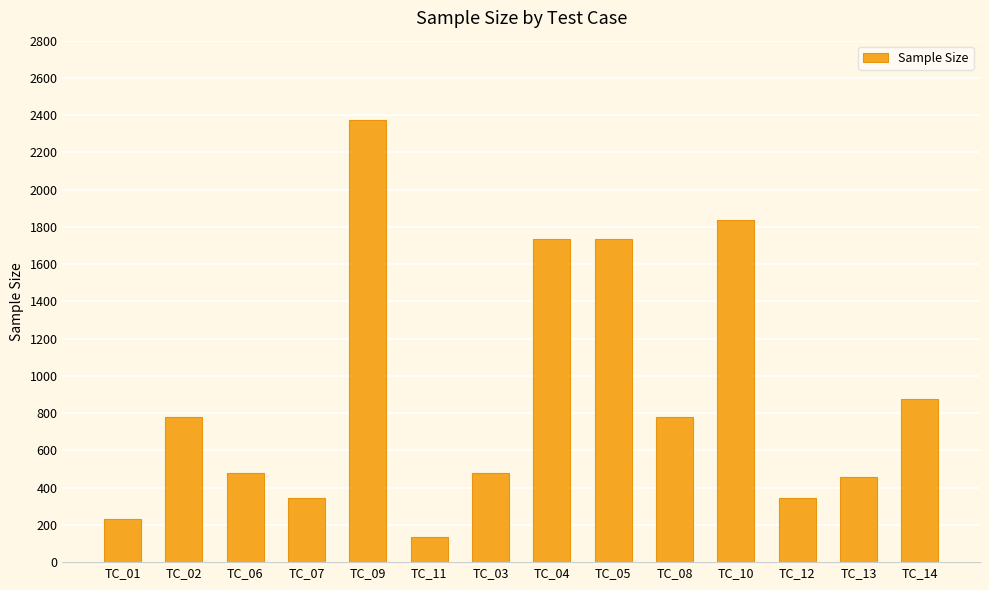

What is the smallest value displayed?

134